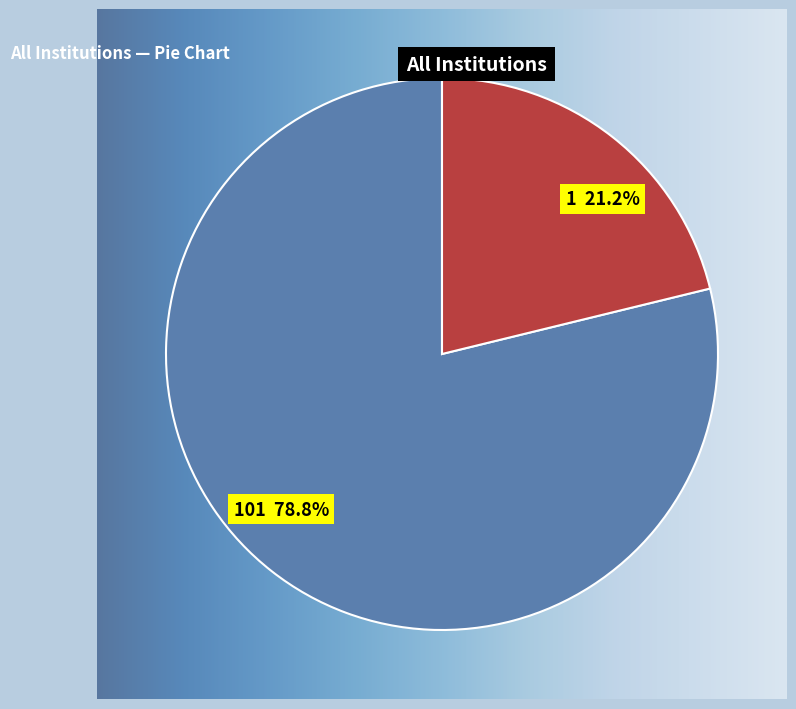

Does any single category account for the majority?

Yes